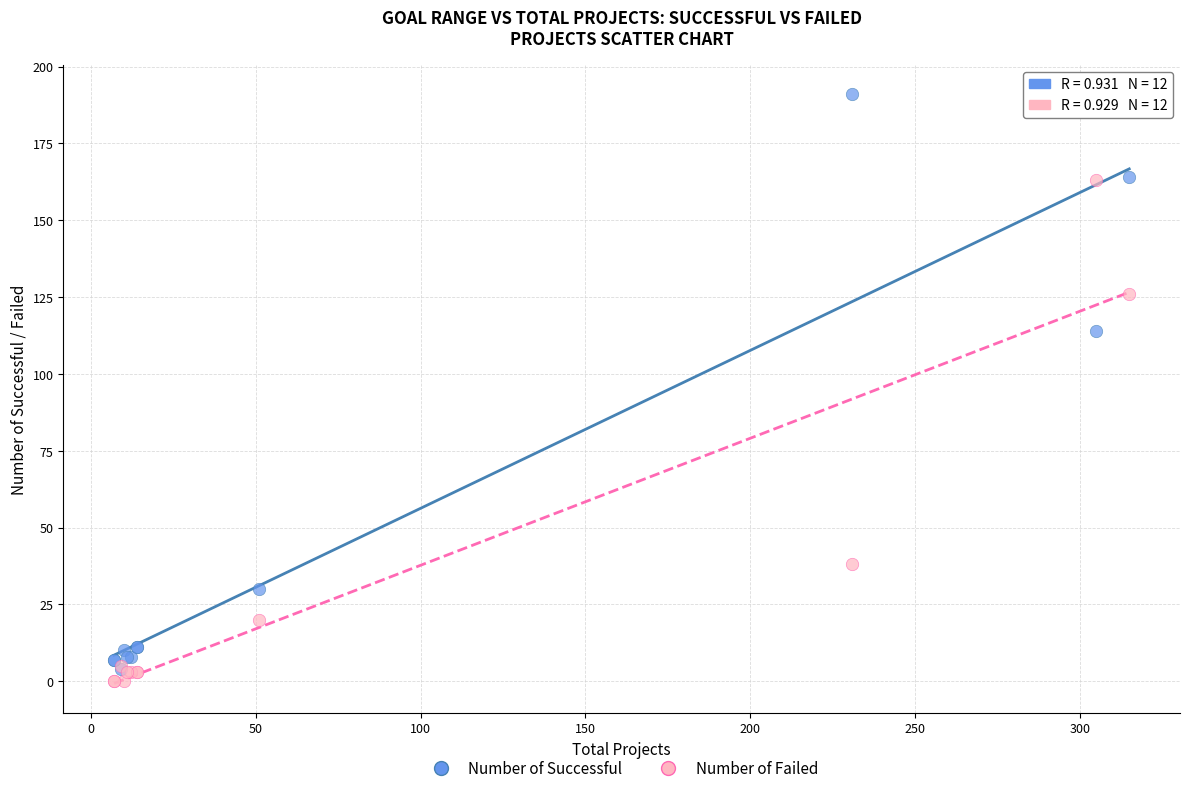

Which series reaches the maximum Y coordinate?

Number of Successful